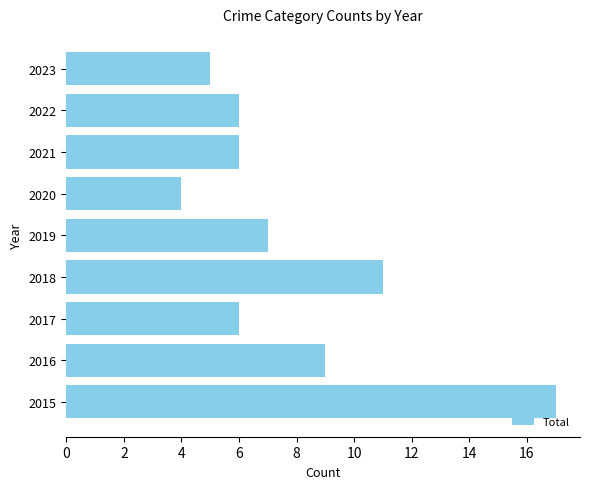

What is the difference between the maximum and minimum values?

13